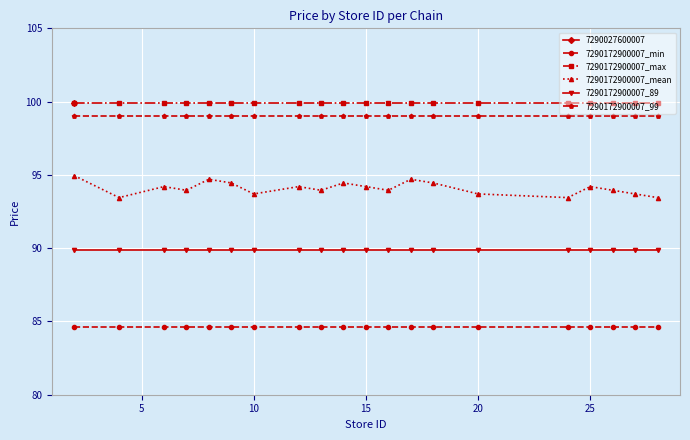

What is the minimum value for 7290172900007_99?

99.0